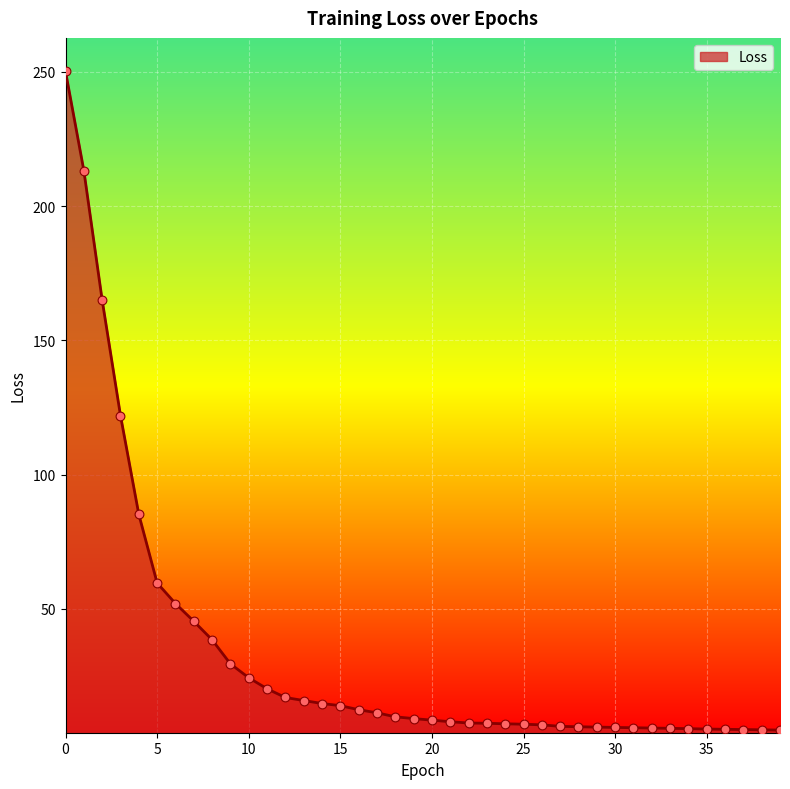

What is the maximum value shown in the chart?

250.2